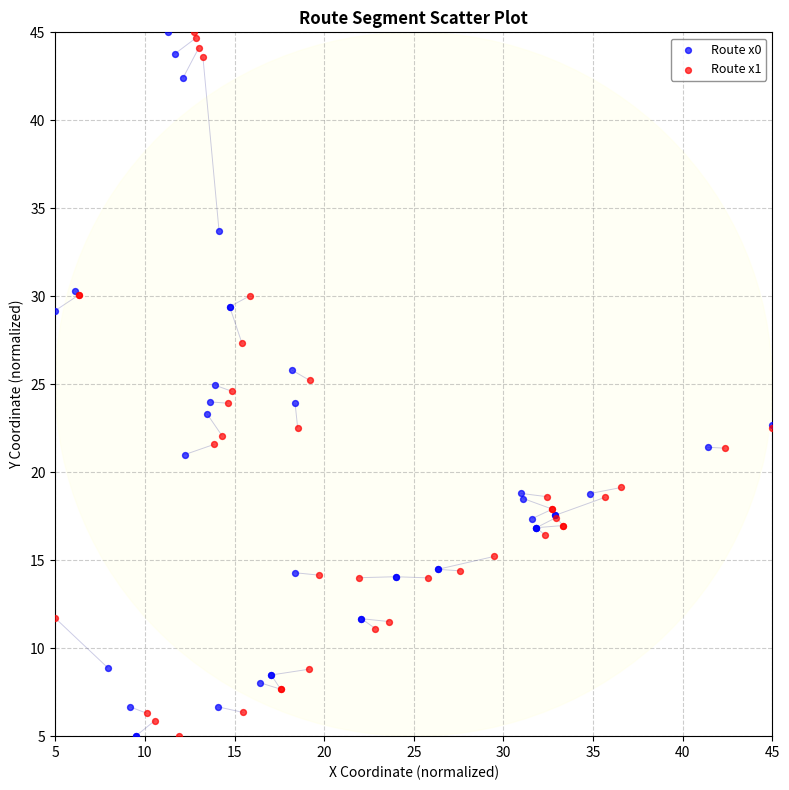

What are all the series names shown in the legend?

Route x0, Route x1